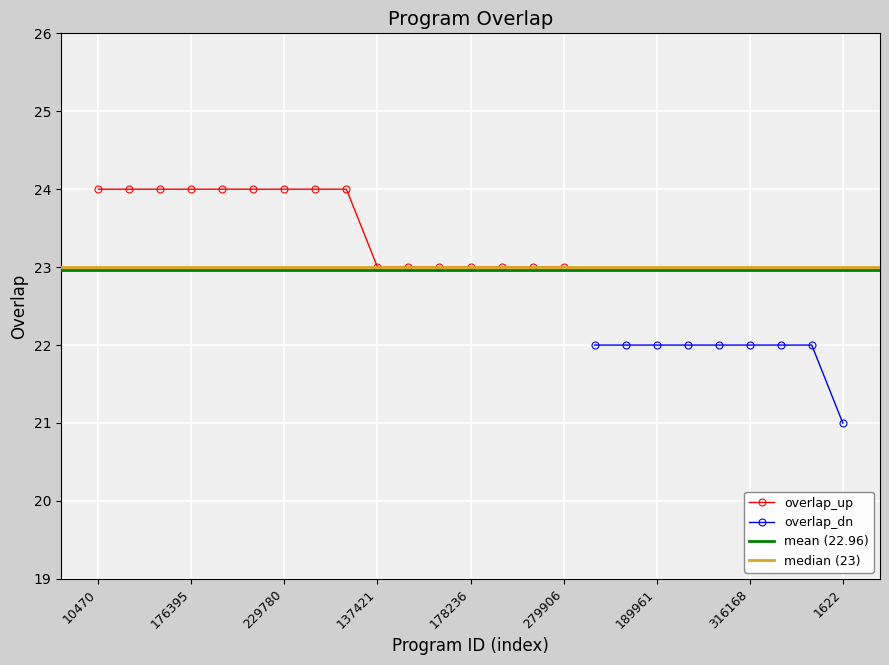

What is the ratio of the value at 188735 to the value at 137421?

1.0